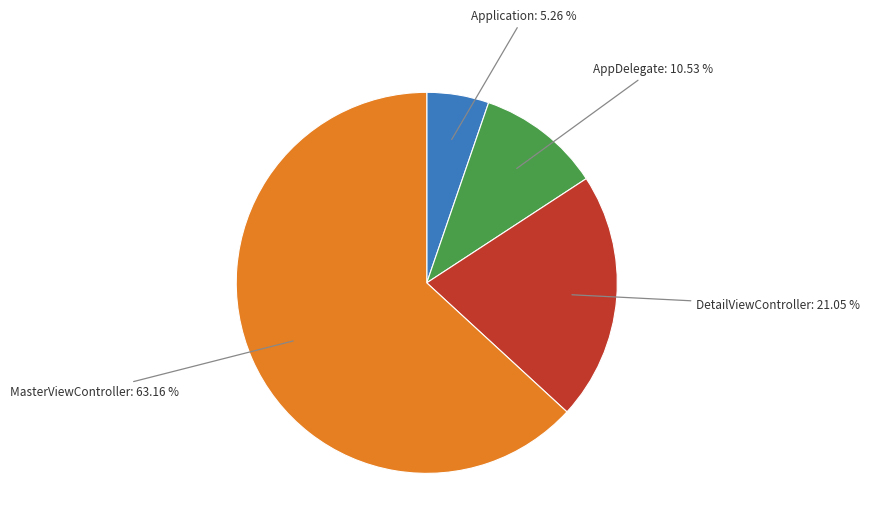

Between AppDelegate and DetailViewController, which is larger?

DetailViewController